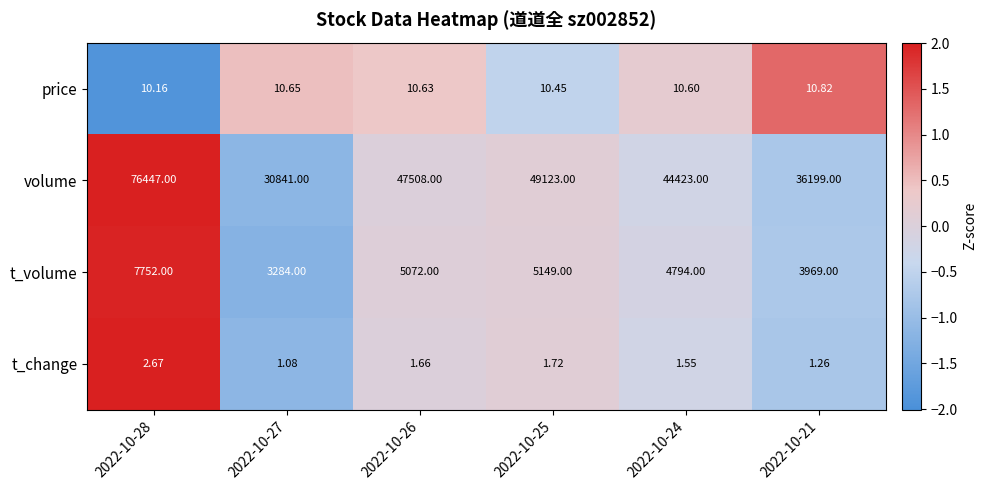

Which series changed the most between 2022-10-26 and 2022-10-25?

volume